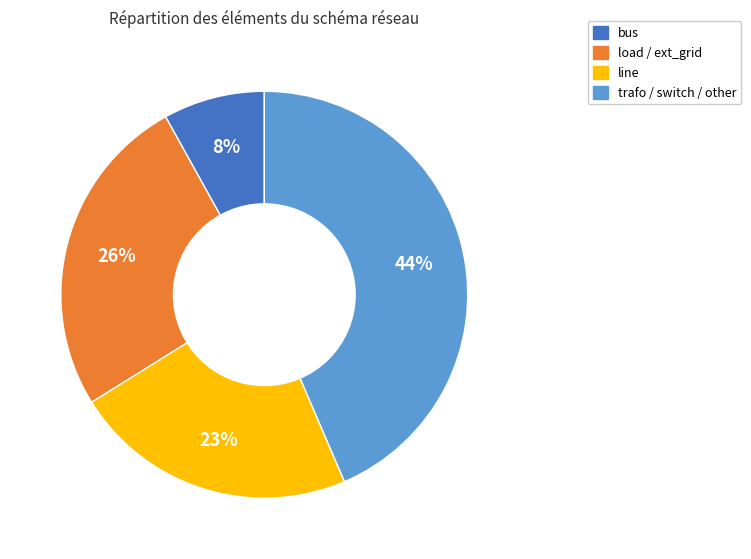

To the nearest percent, what is the average slice percentage?

25%